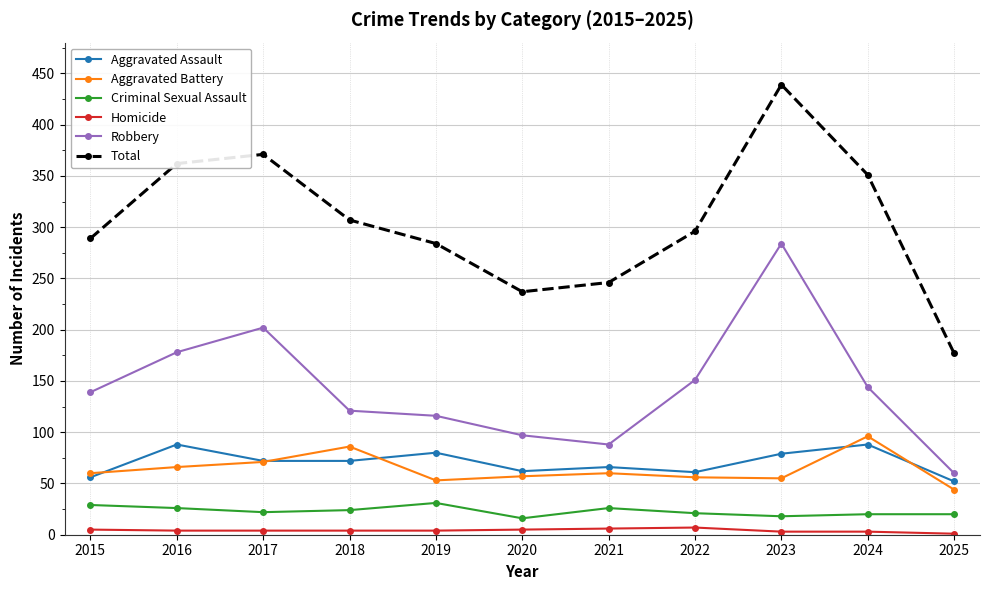

At which label does Criminal Sexual Assault first exceed 22?

2015